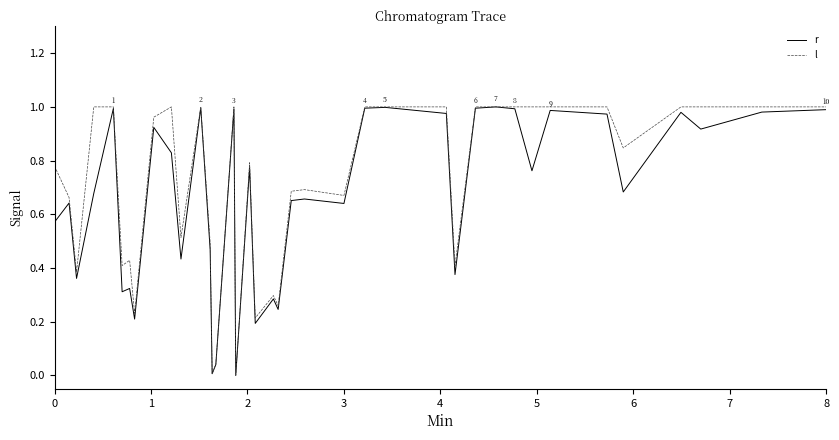

True or false: r and l cross at least once.

False